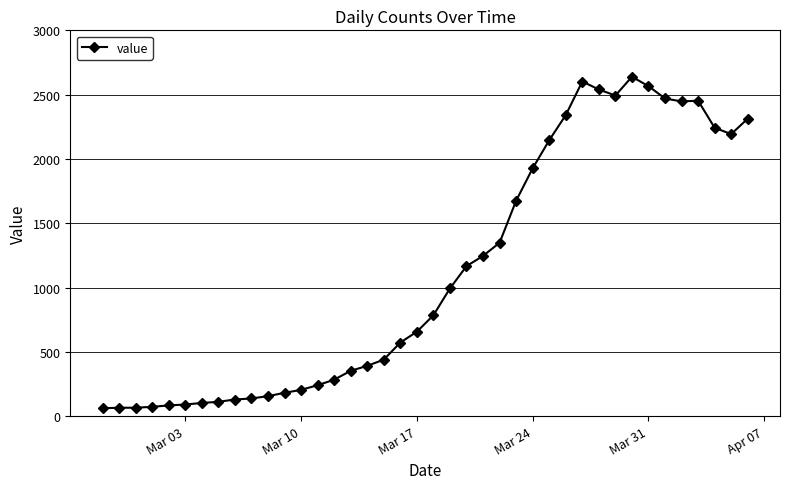

True or false: there are more than 1 points higher than both neighbors.

True